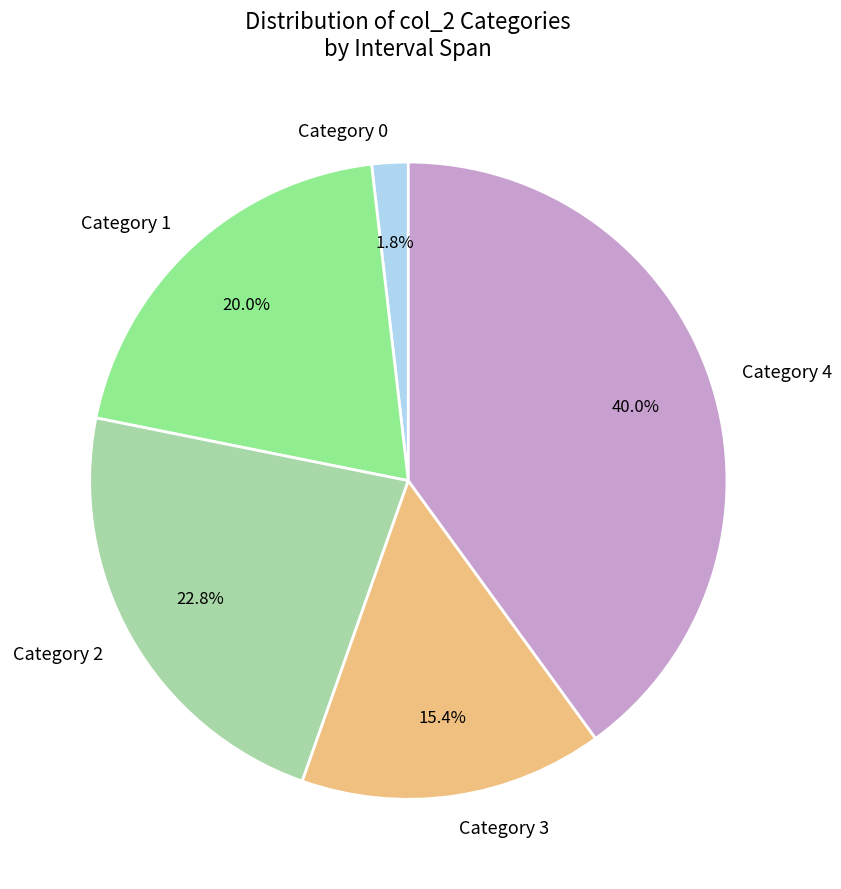

Does any single category account for the majority?

No